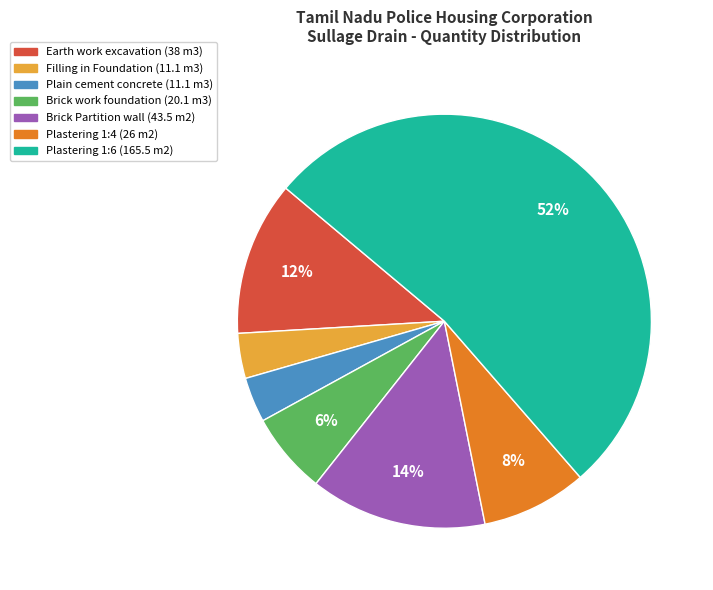

What is the largest slice in the pie chart?

Plastering 1:6 (165.5 m2)